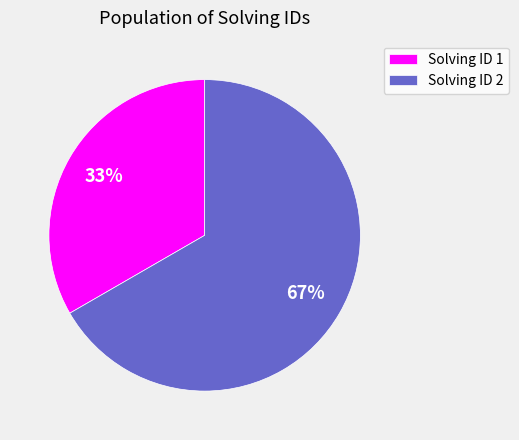

To the nearest percent, what is the average slice percentage?

50%